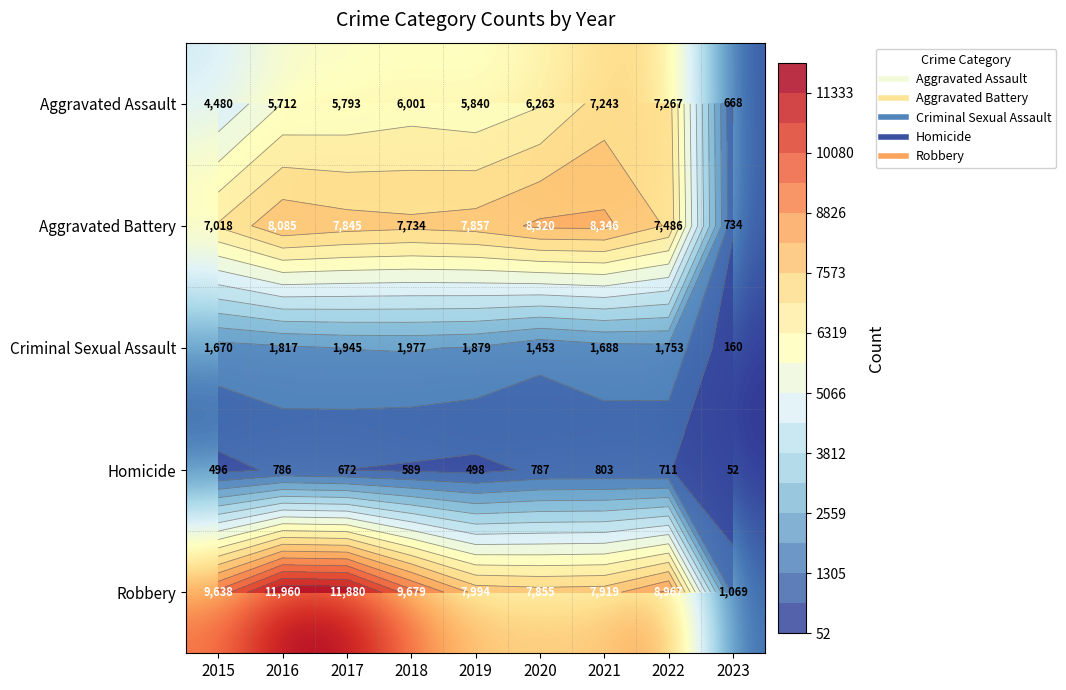

List the labels in order of Aggravated Assault value, largest first.

2022, 2021, 2020, 2018, 2019, 2017, 2016, 2015, 2023